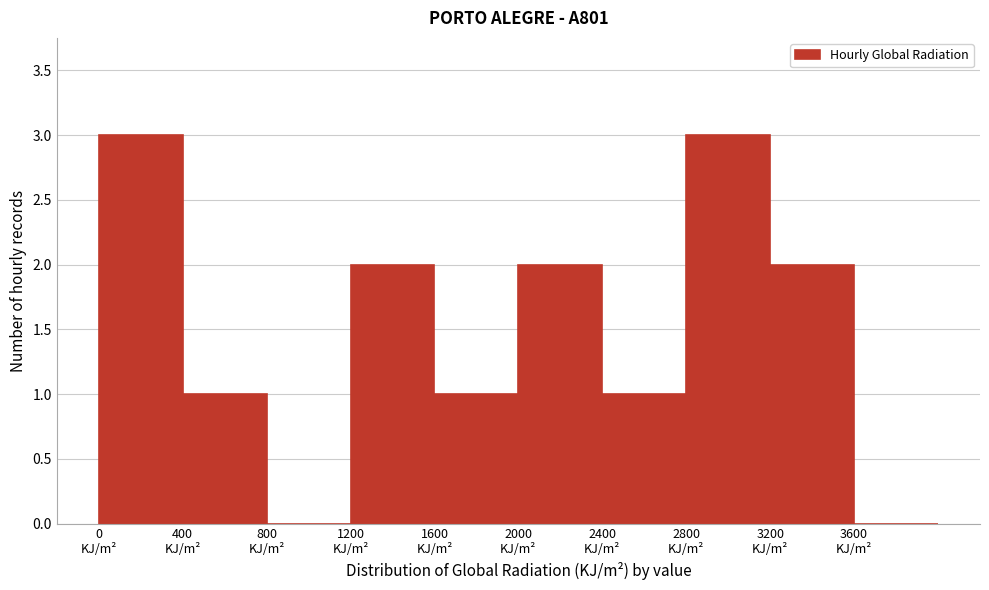

What is the height of the bar covering 1600 to 2000 on the x-axis? The values are not printed on the chart, so give them approximately, as read against the axis.

1